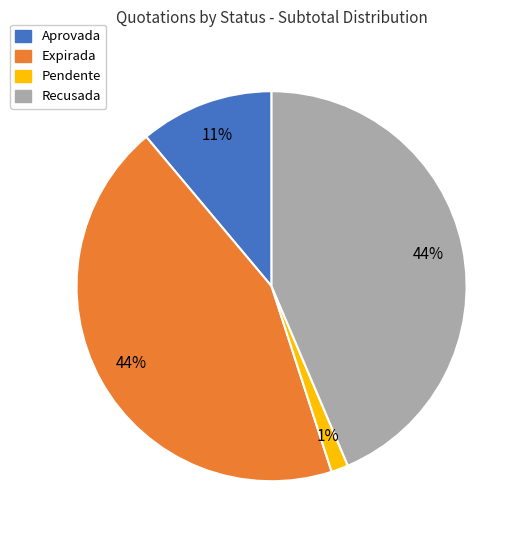

Does any single category account for the majority?

No